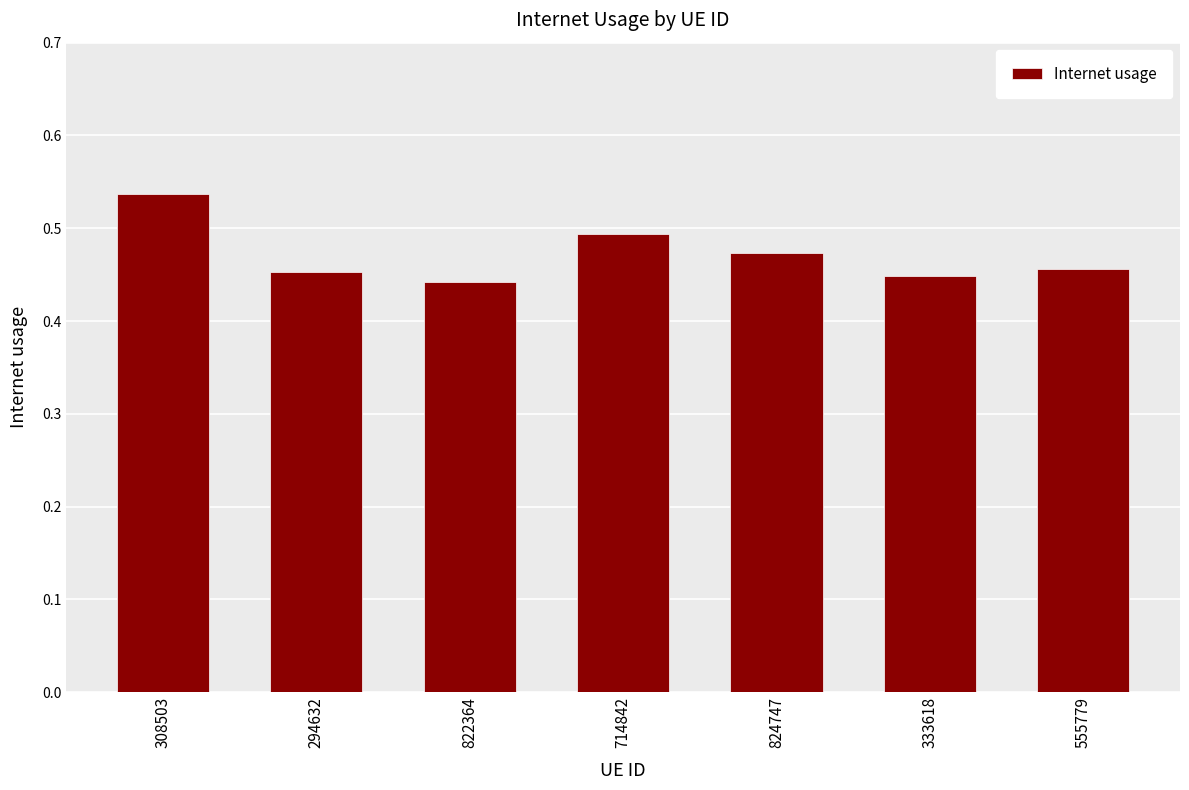

Is it true that the value at 824747 is 0.5?

True